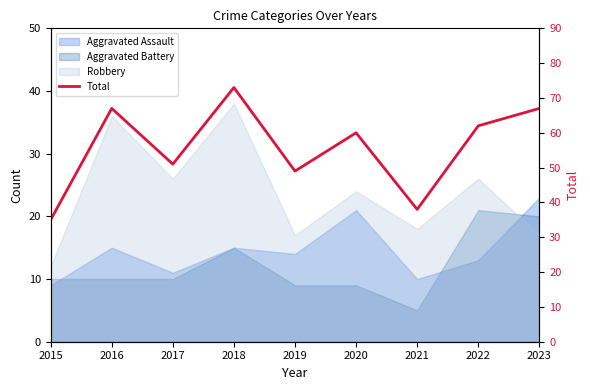

Reading left to right, extract all data points from this chart.

2015=35	2016=67	2017=51	2018=73	2019=49	2020=60	2021=38	2022=62	2023=67